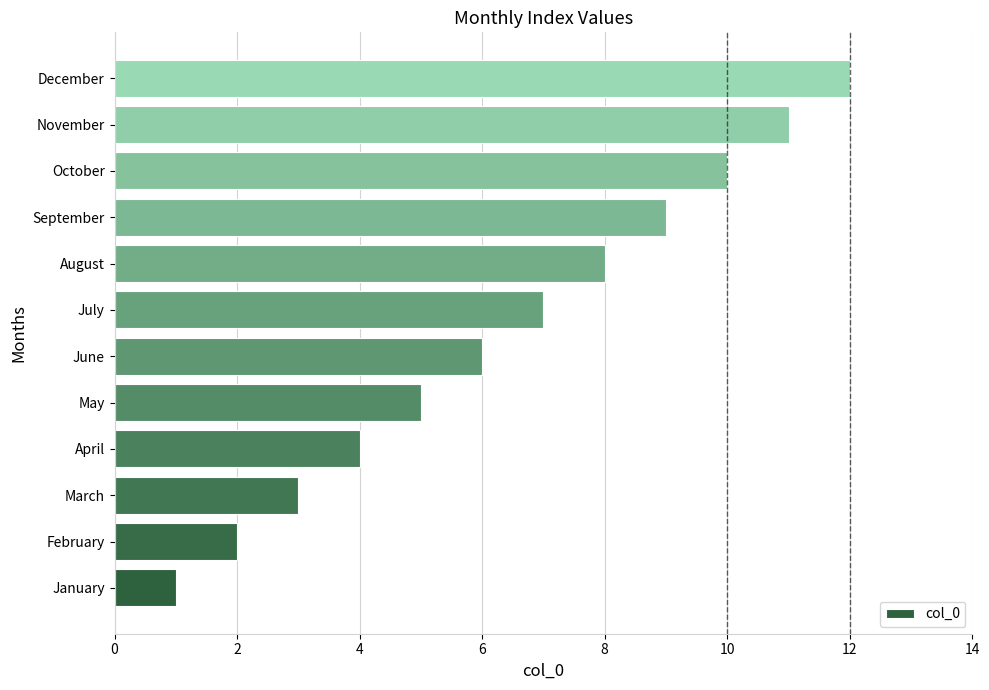

At which category does the chart reach its peak across all series?

December